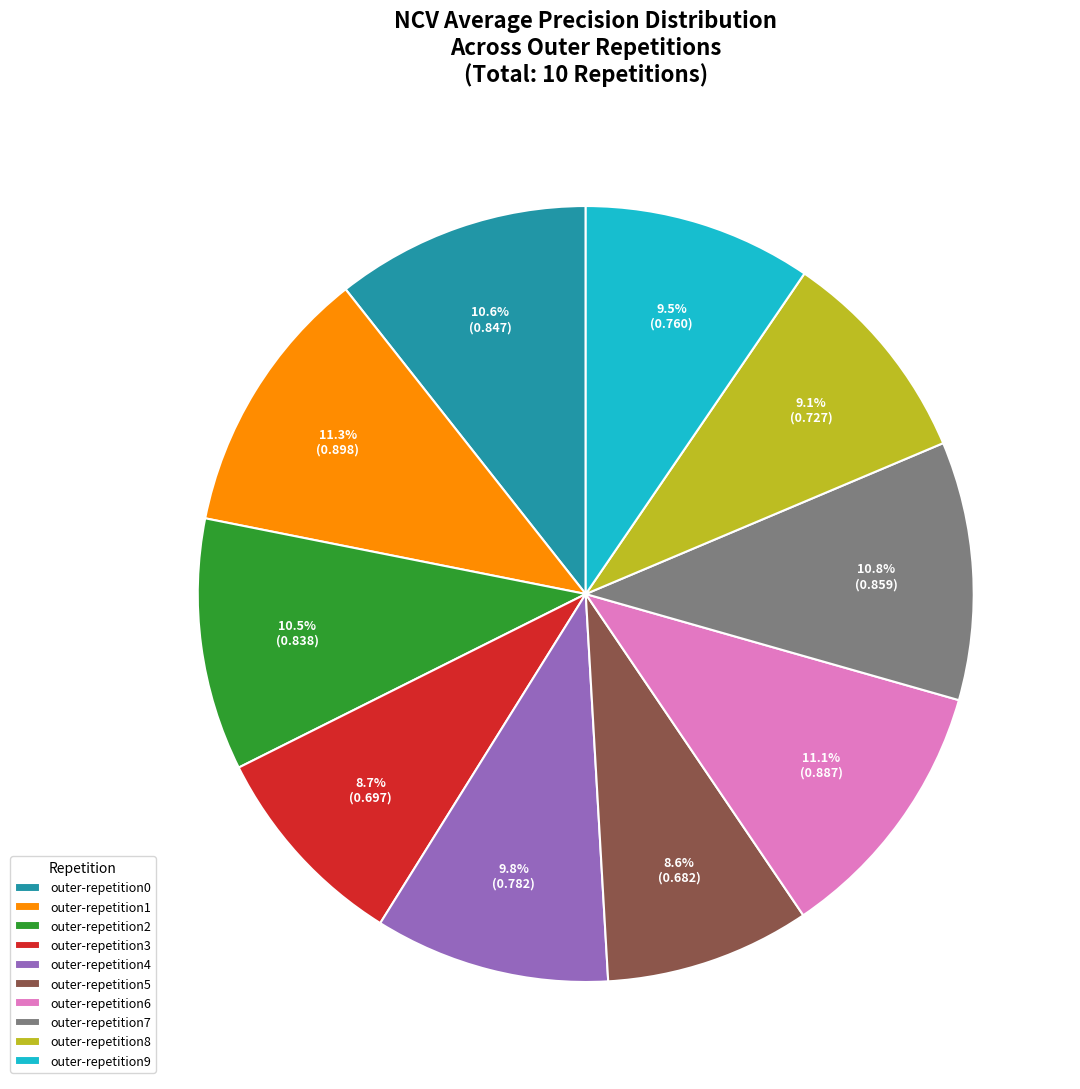

The outer-repetition1 slice represents 11% of the pie. True or false?

True